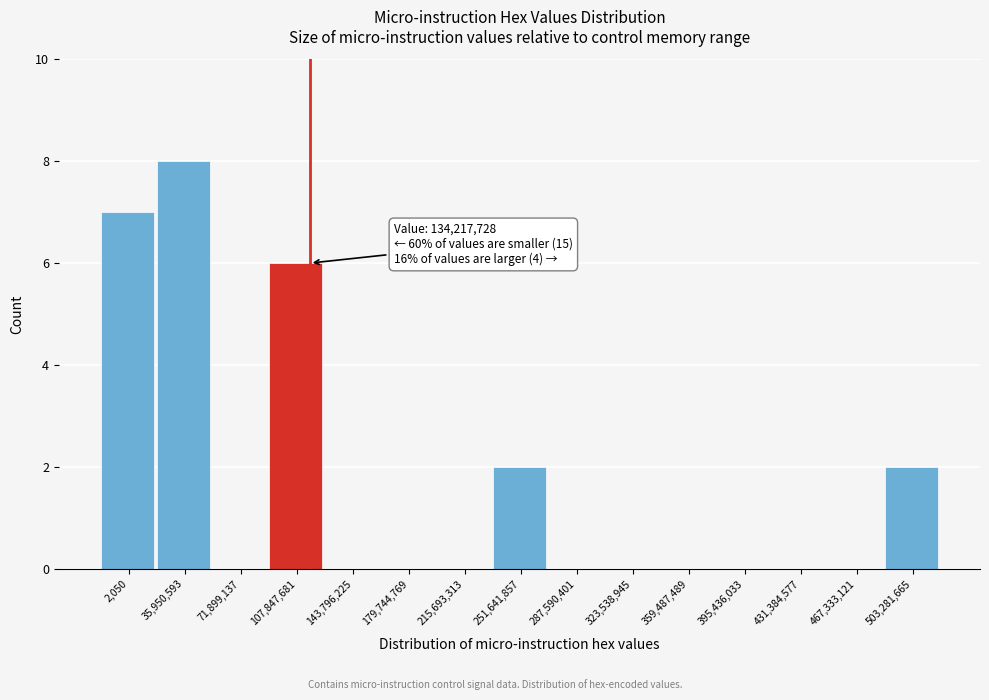

Reading left to right, what are all the values shown in this chart?

2,050=7	35,950,593=8	71,899,137=0	107,847,681=6	143,796,225=0	179,744,769=0	215,693,313=0	251,641,857=2	287,590,401=0	323,538,945=0	359,487,489=0	395,436,033=0	431,384,577=0	467,333,121=0	503,281,665=2